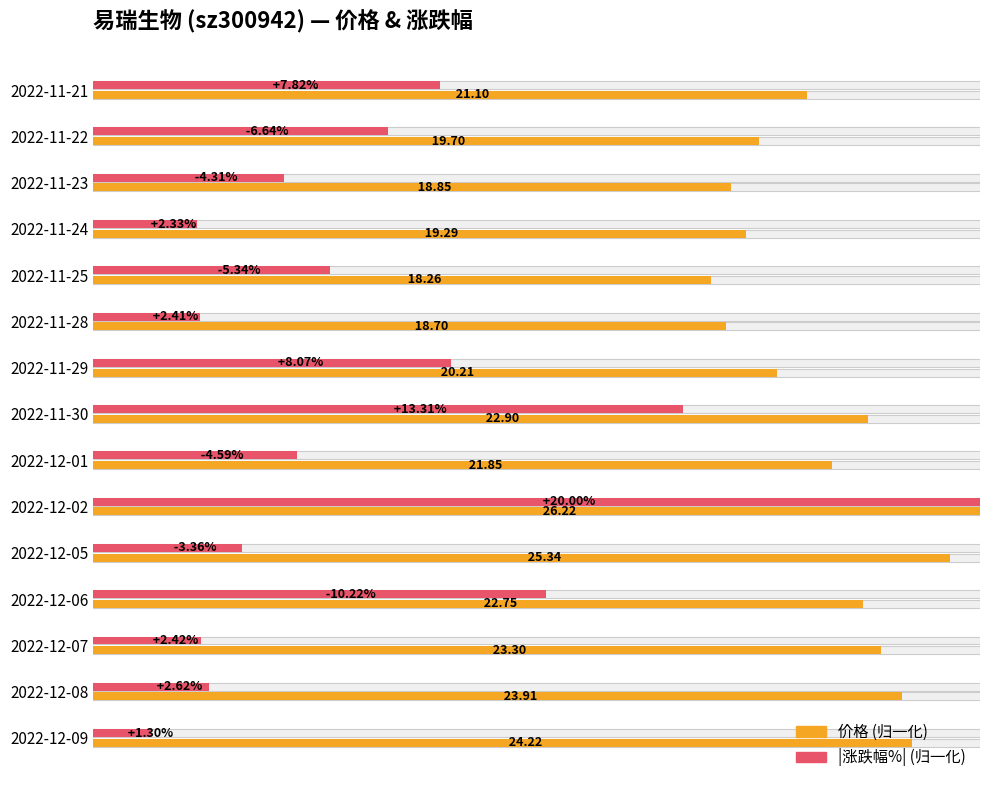

What are all the series names shown in the legend?

价格, 涨跌幅% (绝对值)